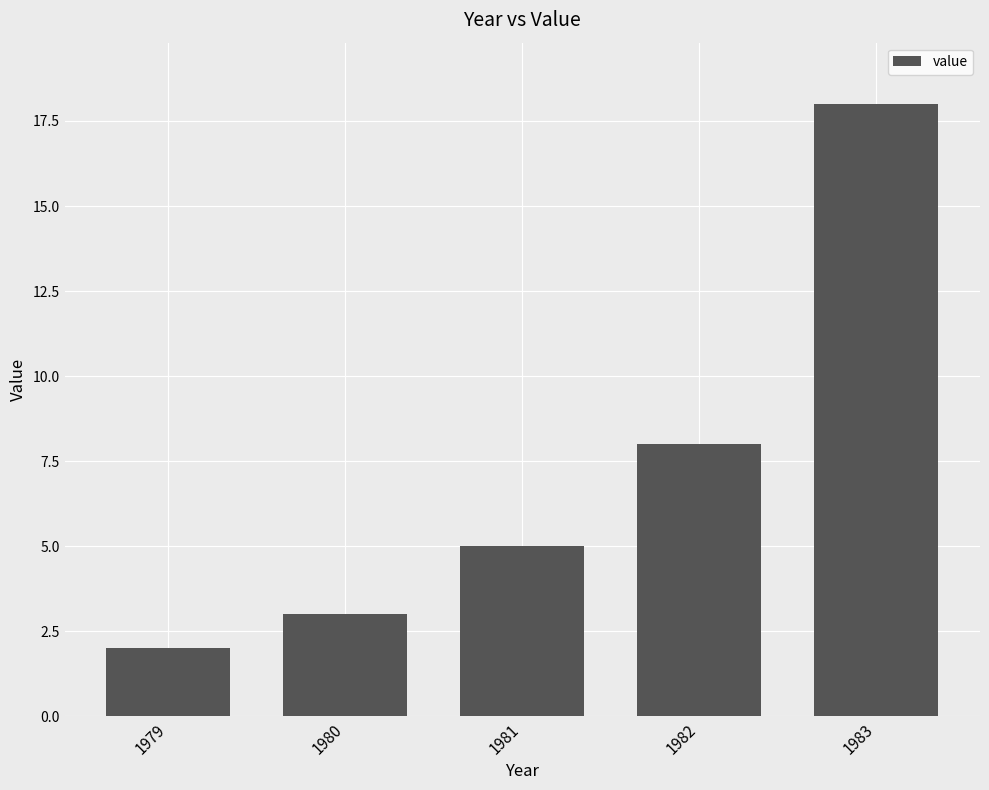

Approximately how many times larger is the value at 1979 compared to 1981?

0.4